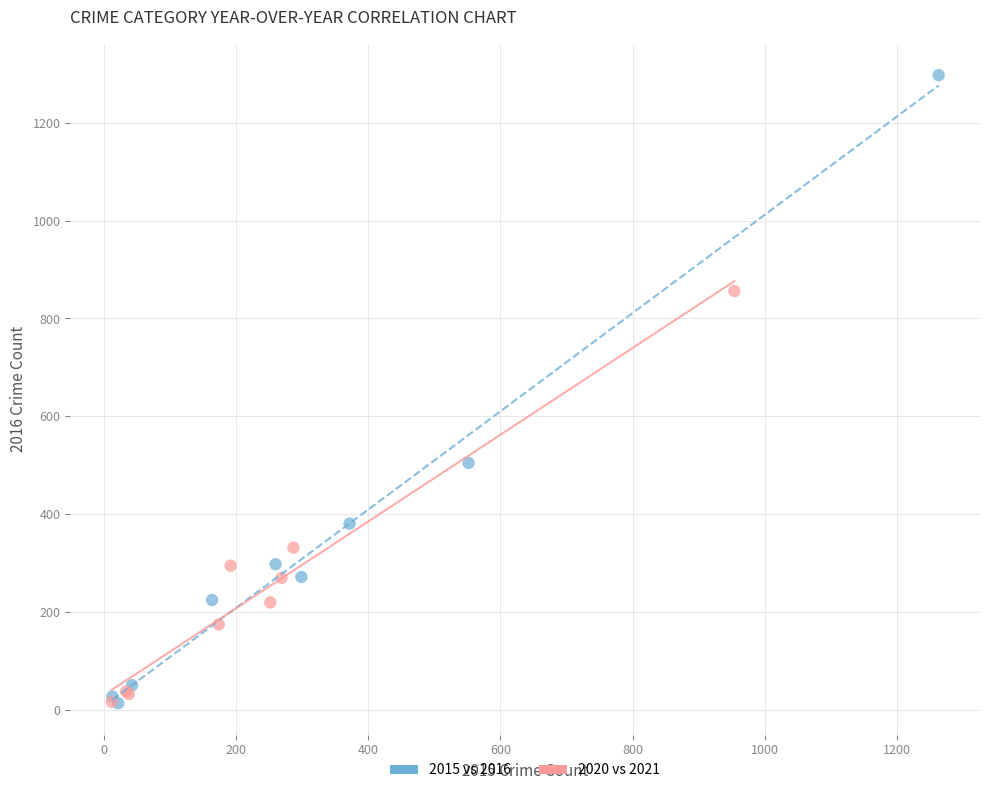

Which series contains the highest Y value?

2015 vs 2016